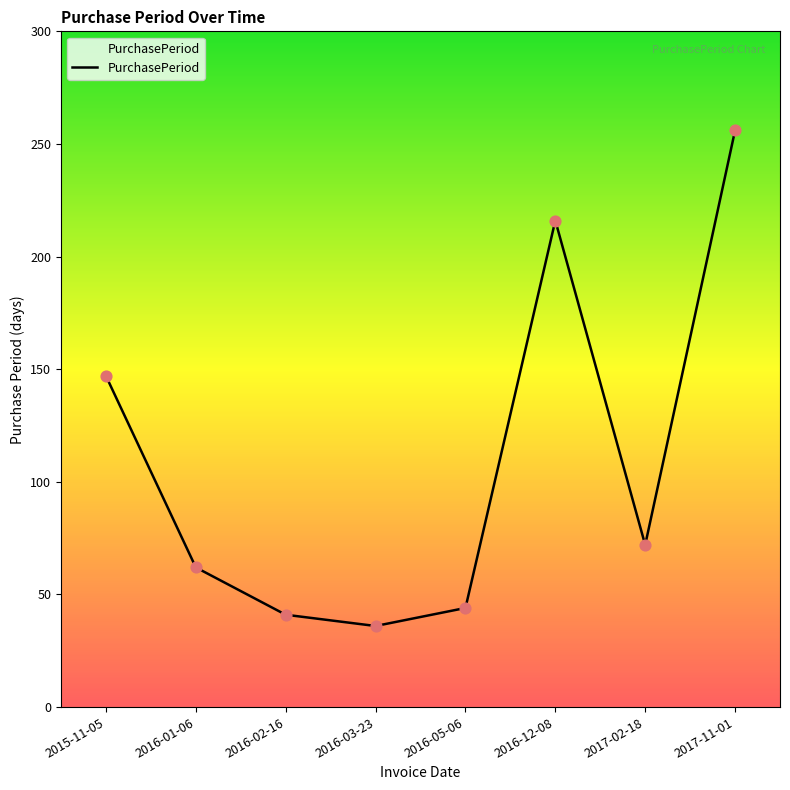

What is the change in value from 2016-05-06 to 2017-11-01?

+212